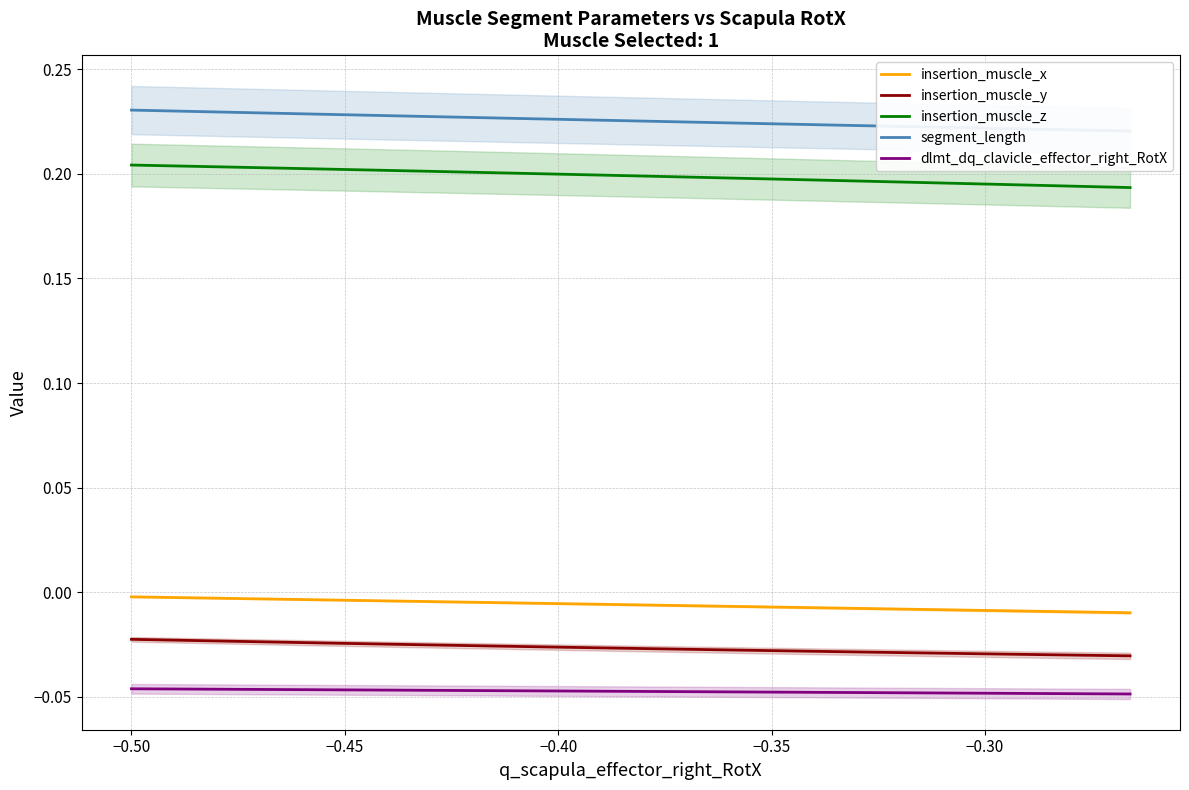

True or false: insertion_muscle_y and insertion_muscle_x cross at least once.

False